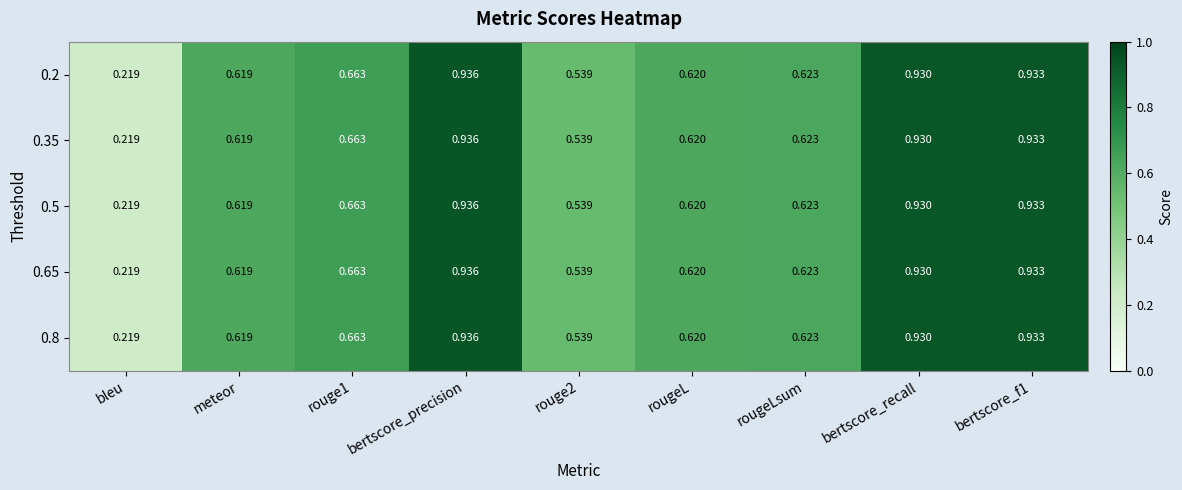

Which label corresponds to the largest value in the chart?

bertscore_precision